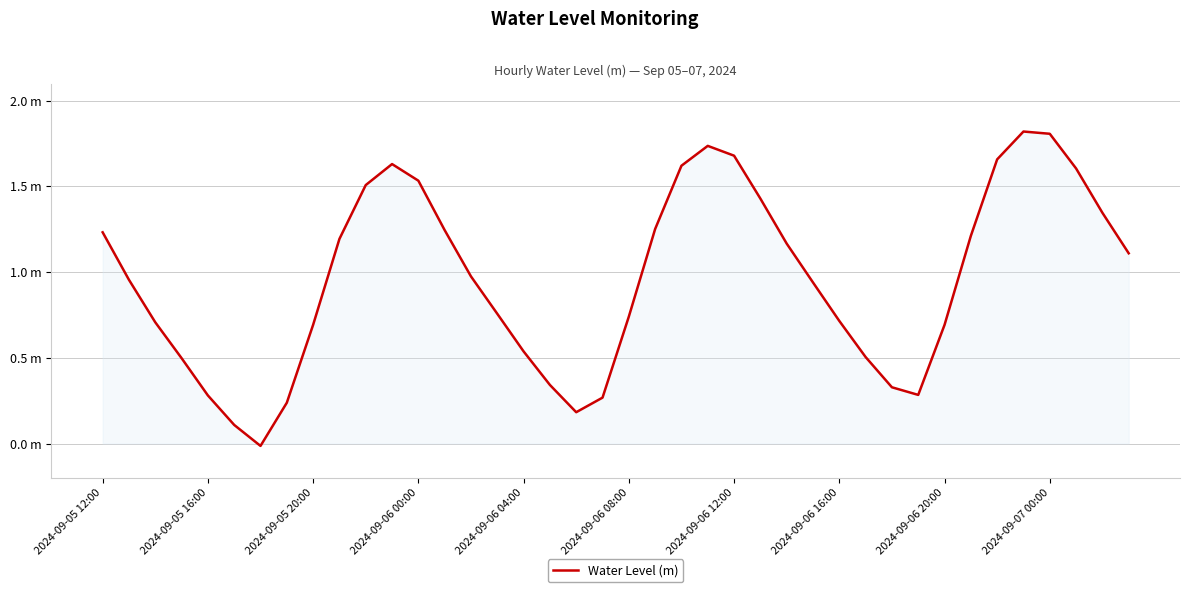

Does the chart display data point markers on the line(s)?

No